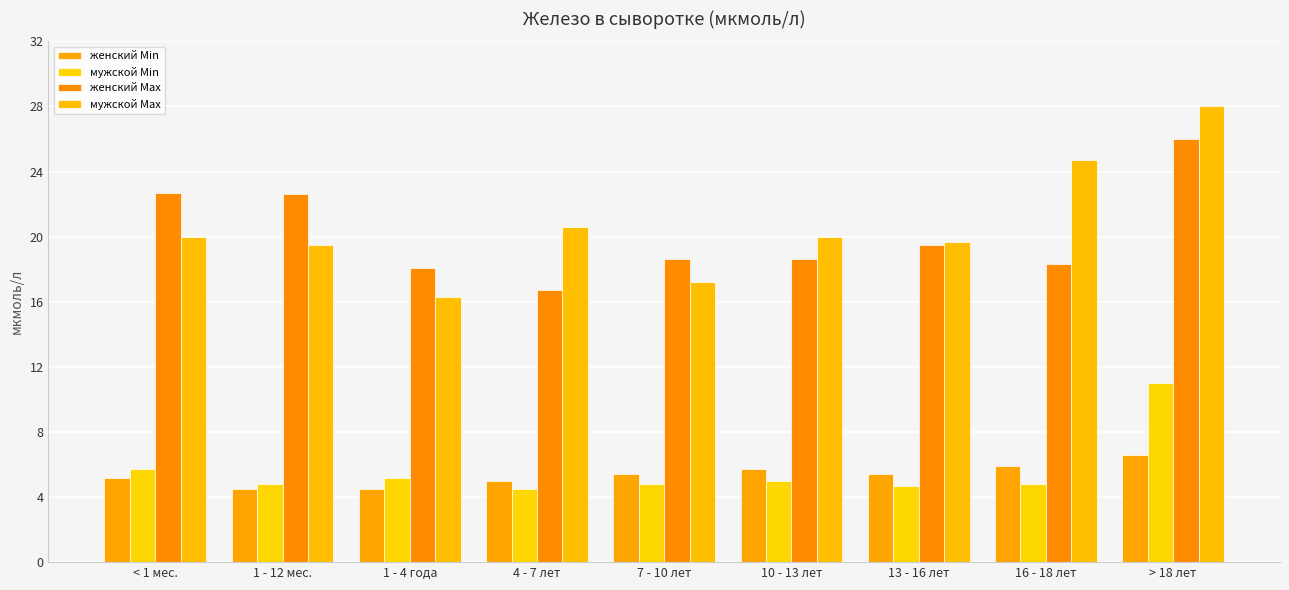

At how many categories does at least one series exceed 26?

1